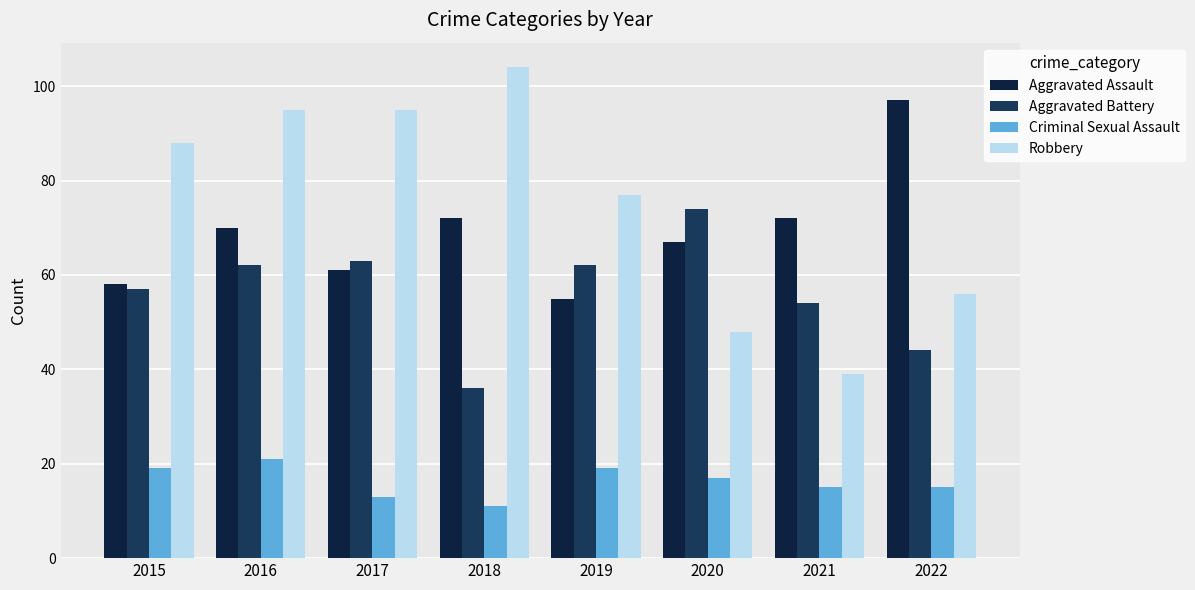

What is the difference between the Criminal Sexual Assault values at 2022 and 2020?

2